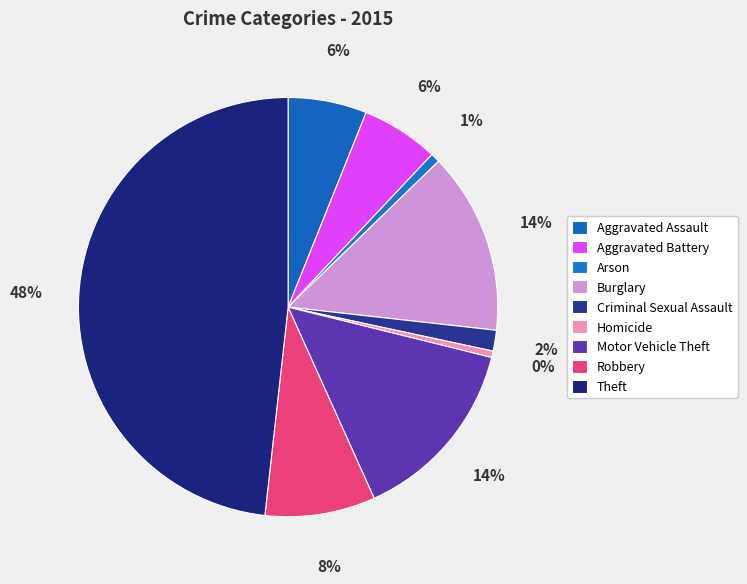

To the nearest percent, what is the difference between the largest and smallest slice percentages?

48%